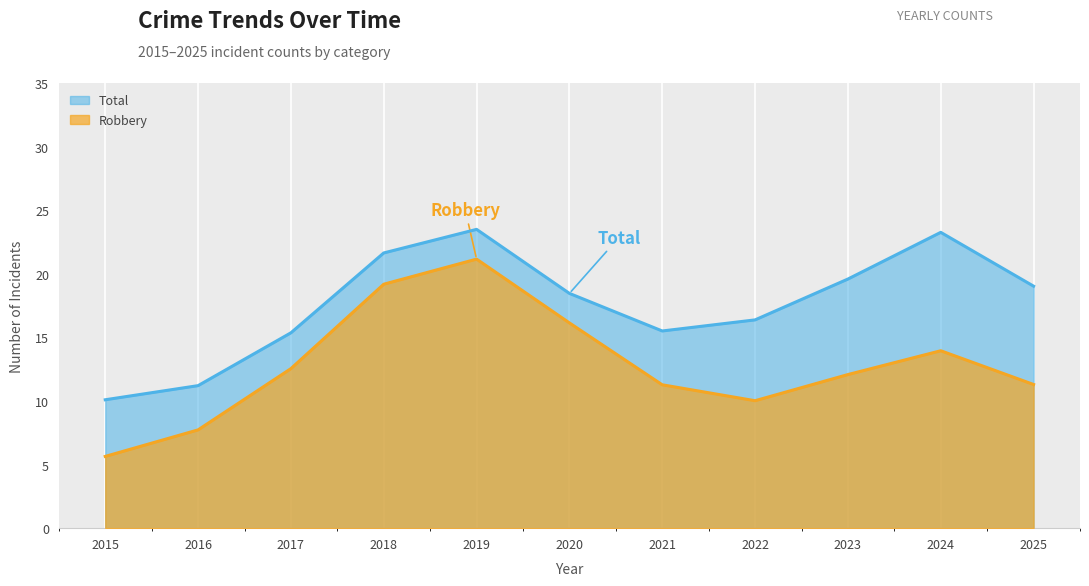

Rank the series by their average value, from lowest to highest.

Robbery, Total